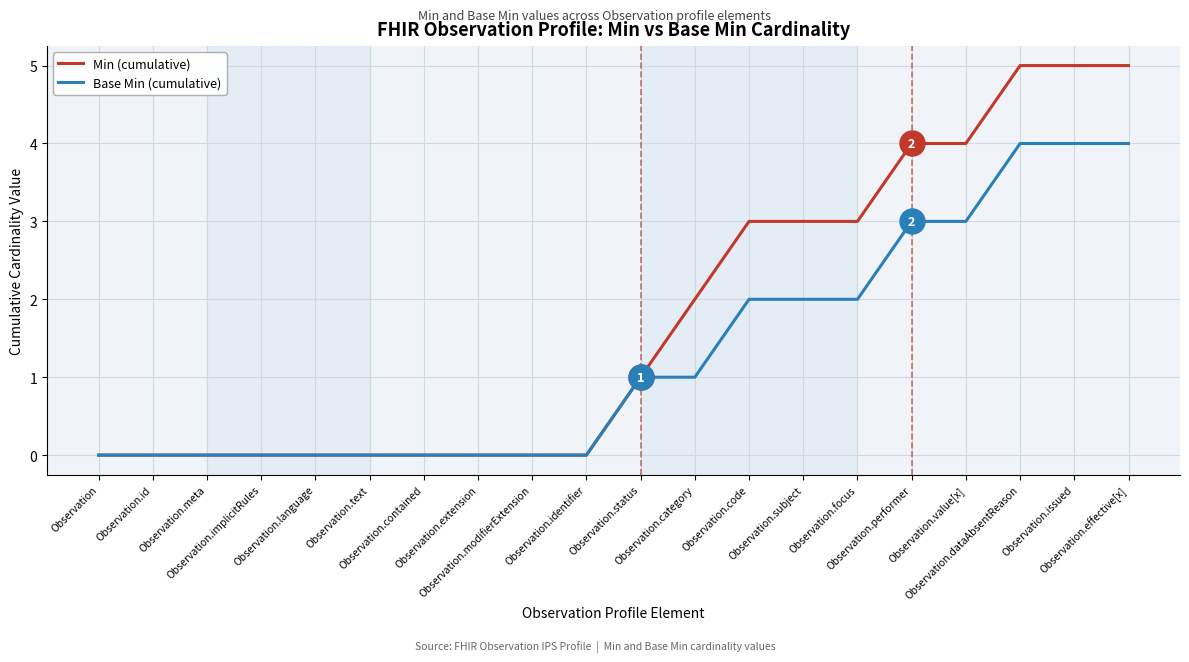

Which series has the largest total across all categories?

Min (cumulative)